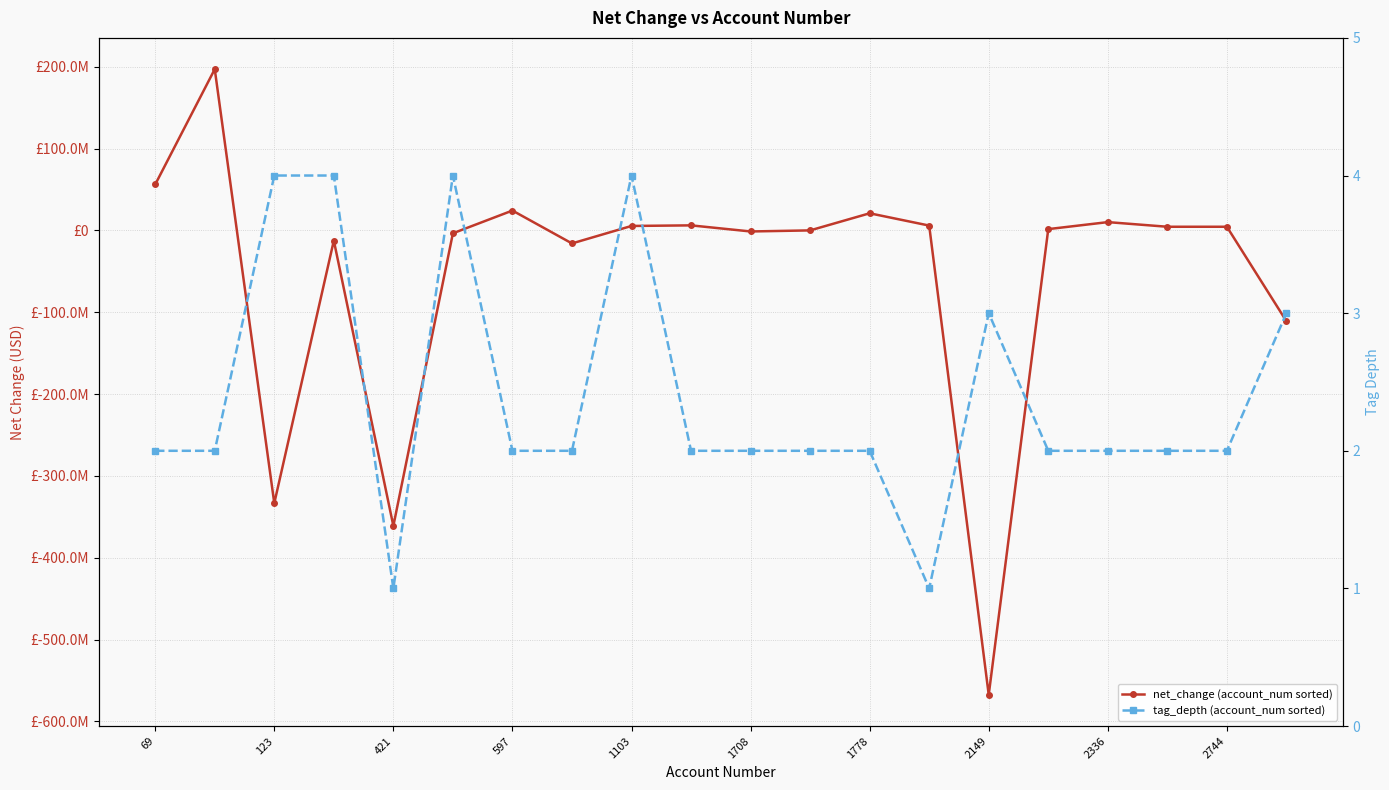

Reading right to left, extract all data points from this chart.

net_change (account_num sorted): -110927000	4527000	4527000	10192000	1642000	-567503000	5960000	20980000	76000	-1232000	6222000	5500000	-15861000	24328000	-3475000	-361108000	-12386000	-333356000	197128000	56170000
tag_depth (account_num sorted): 3	2	2	2	2	3	1	2	2	2	2	4	2	2	4	1	4	4	2	2